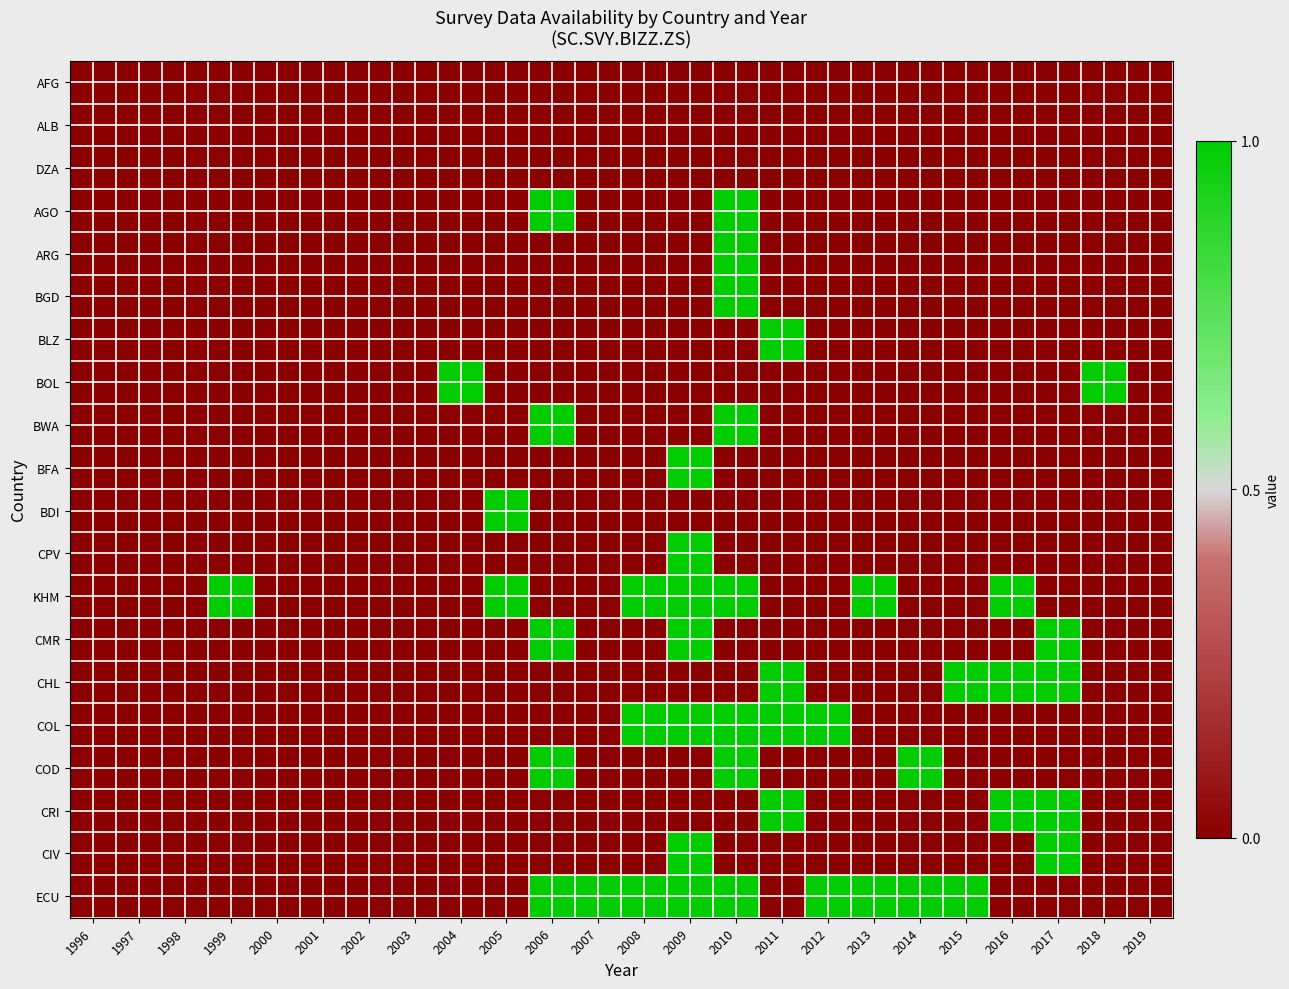

Reading left to right, transcribe all the data shown in this chart.

AFG: 1996=0	1997=0	1998=0	1999=0	2000=0	2001=0	2002=0	2003=0	2004=0	2005=0	2006=0	2007=0	2008=0	2009=0	2010=0	2011=0	2012=0	2013=0	2014=0	2015=0	2016=0	2017=0	2018=0	2019=0
ALB: 1996=0	1997=0	1998=0	1999=0	2000=0	2001=0	2002=0	2003=0	2004=0	2005=0	2006=0	2007=0	2008=0	2009=0	2010=0	2011=0	2012=0	2013=0	2014=0	2015=0	2016=0	2017=0	2018=0	2019=0
DZA: 1996=0	1997=0	1998=0	1999=0	2000=0	2001=0	2002=0	2003=0	2004=0	2005=0	2006=0	2007=0	2008=0	2009=0	2010=0	2011=0	2012=0	2013=0	2014=0	2015=0	2016=0	2017=0	2018=0	2019=0
AGO: 1996=0	1997=0	1998=0	1999=0	2000=0	2001=0	2002=0	2003=0	2004=0	2005=0	2006=1	2007=0	2008=0	2009=0	2010=1	2011=0	2012=0	2013=0	2014=0	2015=0	2016=0	2017=0	2018=0	2019=0
ARG: 1996=0	1997=0	1998=0	1999=0	2000=0	2001=0	2002=0	2003=0	2004=0	2005=0	2006=0	2007=0	2008=0	2009=0	2010=1	2011=0	2012=0	2013=0	2014=0	2015=0	2016=0	2017=0	2018=0	2019=0
BGD: 1996=0	1997=0	1998=0	1999=0	2000=0	2001=0	2002=0	2003=0	2004=0	2005=0	2006=0	2007=0	2008=0	2009=0	2010=1	2011=0	2012=0	2013=0	2014=0	2015=0	2016=0	2017=0	2018=0	2019=0
BLZ: 1996=0	1997=0	1998=0	1999=0	2000=0	2001=0	2002=0	2003=0	2004=0	2005=0	2006=0	2007=0	2008=0	2009=0	2010=0	2011=1	2012=0	2013=0	2014=0	2015=0	2016=0	2017=0	2018=0	2019=0
BOL: 1996=0	1997=0	1998=0	1999=0	2000=0	2001=0	2002=0	2003=0	2004=1	2005=0	2006=0	2007=0	2008=0	2009=0	2010=0	2011=0	2012=0	2013=0	2014=0	2015=0	2016=0	2017=0	2018=1	2019=0
BWA: 1996=0	1997=0	1998=0	1999=0	2000=0	2001=0	2002=0	2003=0	2004=0	2005=0	2006=1	2007=0	2008=0	2009=0	2010=1	2011=0	2012=0	2013=0	2014=0	2015=0	2016=0	2017=0	2018=0	2019=0
BFA: 1996=0	1997=0	1998=0	1999=0	2000=0	2001=0	2002=0	2003=0	2004=0	2005=0	2006=0	2007=0	2008=0	2009=1	2010=0	2011=0	2012=0	2013=0	2014=0	2015=0	2016=0	2017=0	2018=0	2019=0
BDI: 1996=0	1997=0	1998=0	1999=0	2000=0	2001=0	2002=0	2003=0	2004=0	2005=1	2006=0	2007=0	2008=0	2009=0	2010=0	2011=0	2012=0	2013=0	2014=0	2015=0	2016=0	2017=0	2018=0	2019=0
CPV: 1996=0	1997=0	1998=0	1999=0	2000=0	2001=0	2002=0	2003=0	2004=0	2005=0	2006=0	2007=0	2008=0	2009=1	2010=0	2011=0	2012=0	2013=0	2014=0	2015=0	2016=0	2017=0	2018=0	2019=0
KHM: 1996=0	1997=0	1998=0	1999=1	2000=0	2001=0	2002=0	2003=0	2004=0	2005=1	2006=0	2007=0	2008=1	2009=1	2010=1	2011=0	2012=0	2013=1	2014=0	2015=0	2016=1	2017=0	2018=0	2019=0
CMR: 1996=0	1997=0	1998=0	1999=0	2000=0	2001=0	2002=0	2003=0	2004=0	2005=0	2006=1	2007=0	2008=0	2009=1	2010=0	2011=0	2012=0	2013=0	2014=0	2015=0	2016=0	2017=1	2018=0	2019=0
CHL: 1996=0	1997=0	1998=0	1999=0	2000=0	2001=0	2002=0	2003=0	2004=0	2005=0	2006=0	2007=0	2008=0	2009=0	2010=0	2011=1	2012=0	2013=0	2014=0	2015=1	2016=1	2017=1	2018=0	2019=0
COL: 1996=0	1997=0	1998=0	1999=0	2000=0	2001=0	2002=0	2003=0	2004=0	2005=0	2006=0	2007=0	2008=1	2009=1	2010=1	2011=1	2012=1	2013=0	2014=0	2015=0	2016=0	2017=0	2018=0	2019=0
COD: 1996=0	1997=0	1998=0	1999=0	2000=0	2001=0	2002=0	2003=0	2004=0	2005=0	2006=1	2007=0	2008=0	2009=0	2010=1	2011=0	2012=0	2013=0	2014=1	2015=0	2016=0	2017=0	2018=0	2019=0
CRI: 1996=0	1997=0	1998=0	1999=0	2000=0	2001=0	2002=0	2003=0	2004=0	2005=0	2006=0	2007=0	2008=0	2009=0	2010=0	2011=1	2012=0	2013=0	2014=0	2015=0	2016=1	2017=1	2018=0	2019=0
CIV: 1996=0	1997=0	1998=0	1999=0	2000=0	2001=0	2002=0	2003=0	2004=0	2005=0	2006=0	2007=0	2008=0	2009=1	2010=0	2011=0	2012=0	2013=0	2014=0	2015=0	2016=0	2017=1	2018=0	2019=0
ECU: 1996=0	1997=0	1998=0	1999=0	2000=0	2001=0	2002=0	2003=0	2004=0	2005=0	2006=1	2007=1	2008=1	2009=1	2010=1	2011=0	2012=1	2013=1	2014=1	2015=1	2016=0	2017=0	2018=0	2019=0